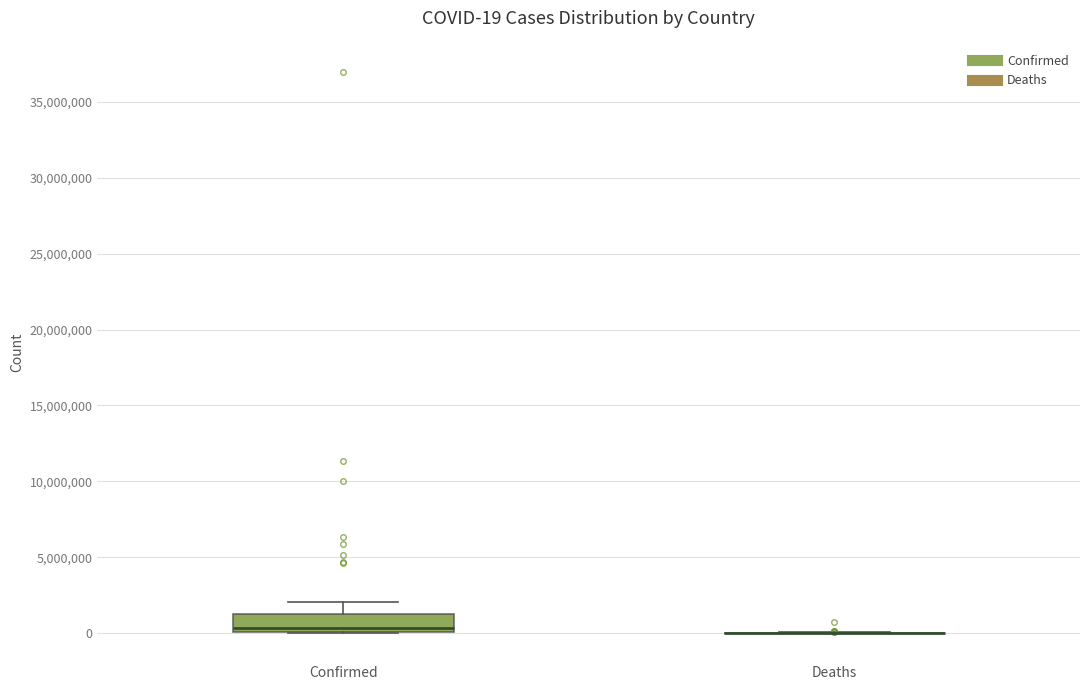

Comparing the boxes themselves (not the whiskers), which one is the tallest?

Confirmed